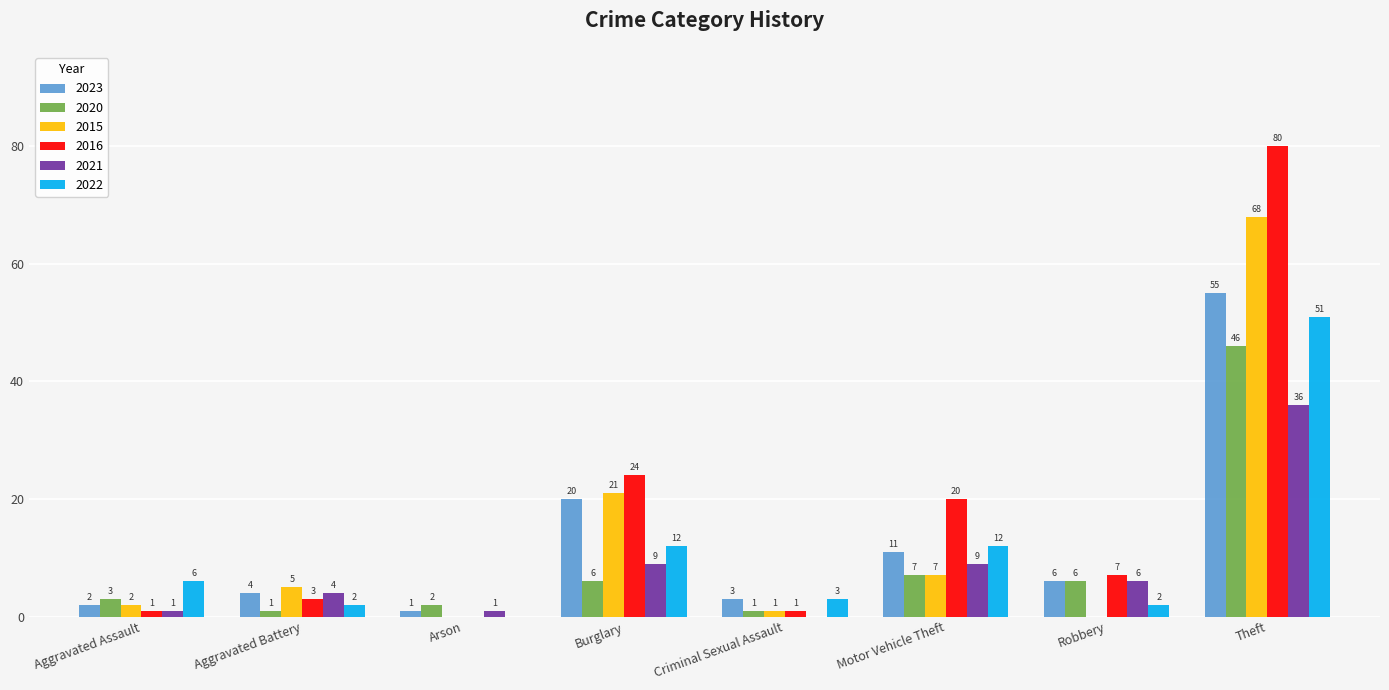

What is the spread (max minus min) of values at Aggravated Assault?

5